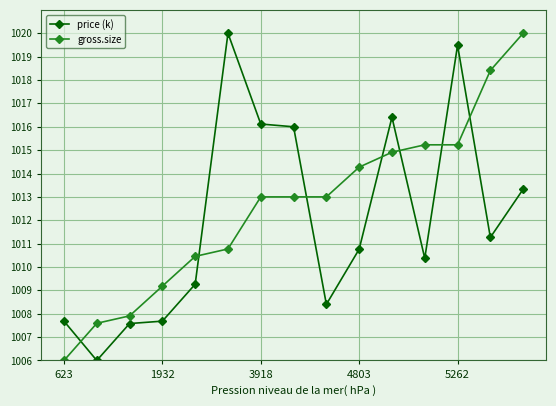

What is the value of the price (k) point at the 14th from the left?

1011.3